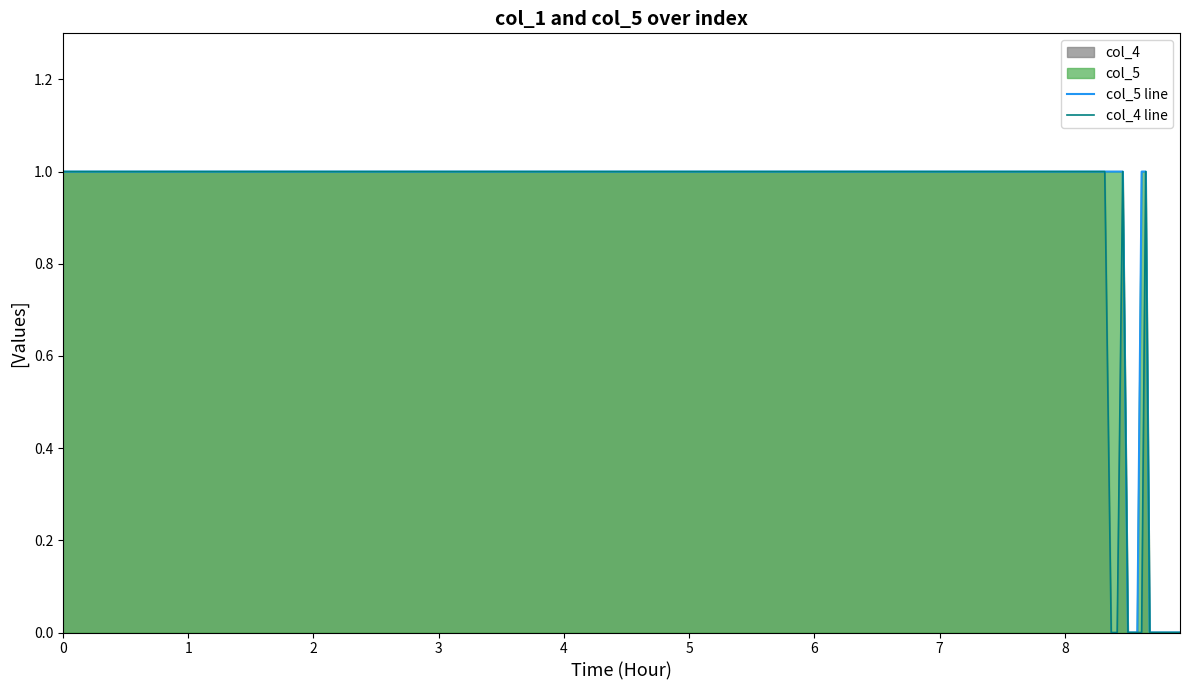

Count the number of categories in the chart.

40